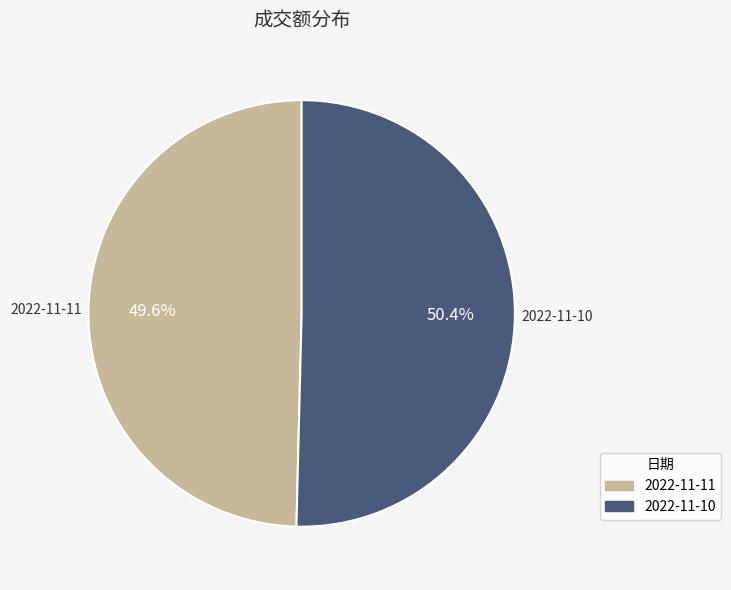

What is the majority slice?

2022-11-10